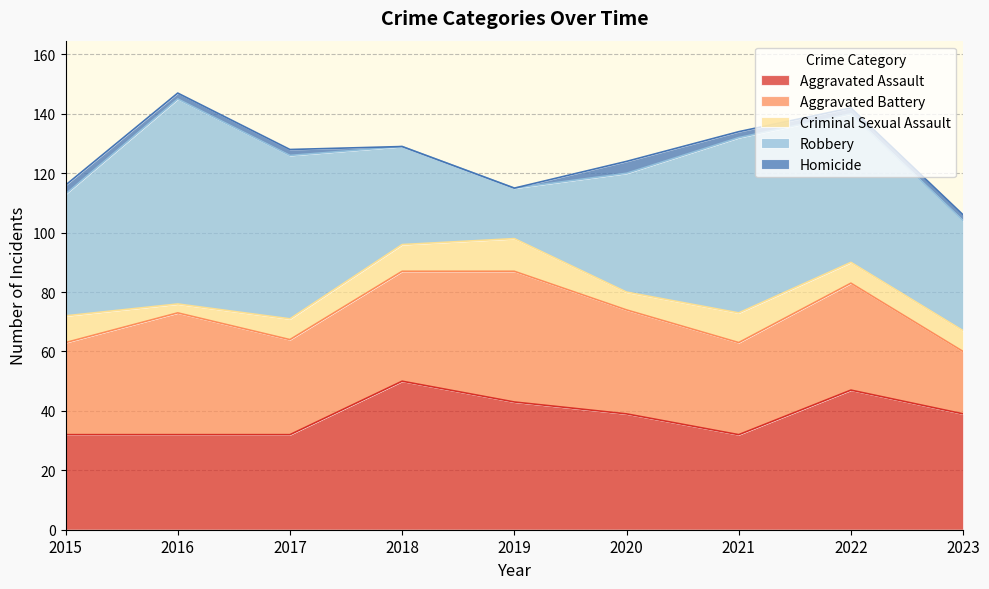

What is the difference between the maximum and minimum values in the Homicide series?

4